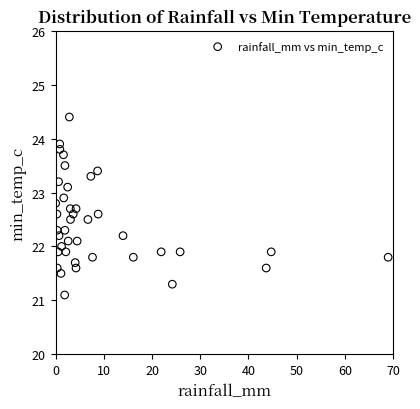

What is the range of X values (max minus min)?

69.0